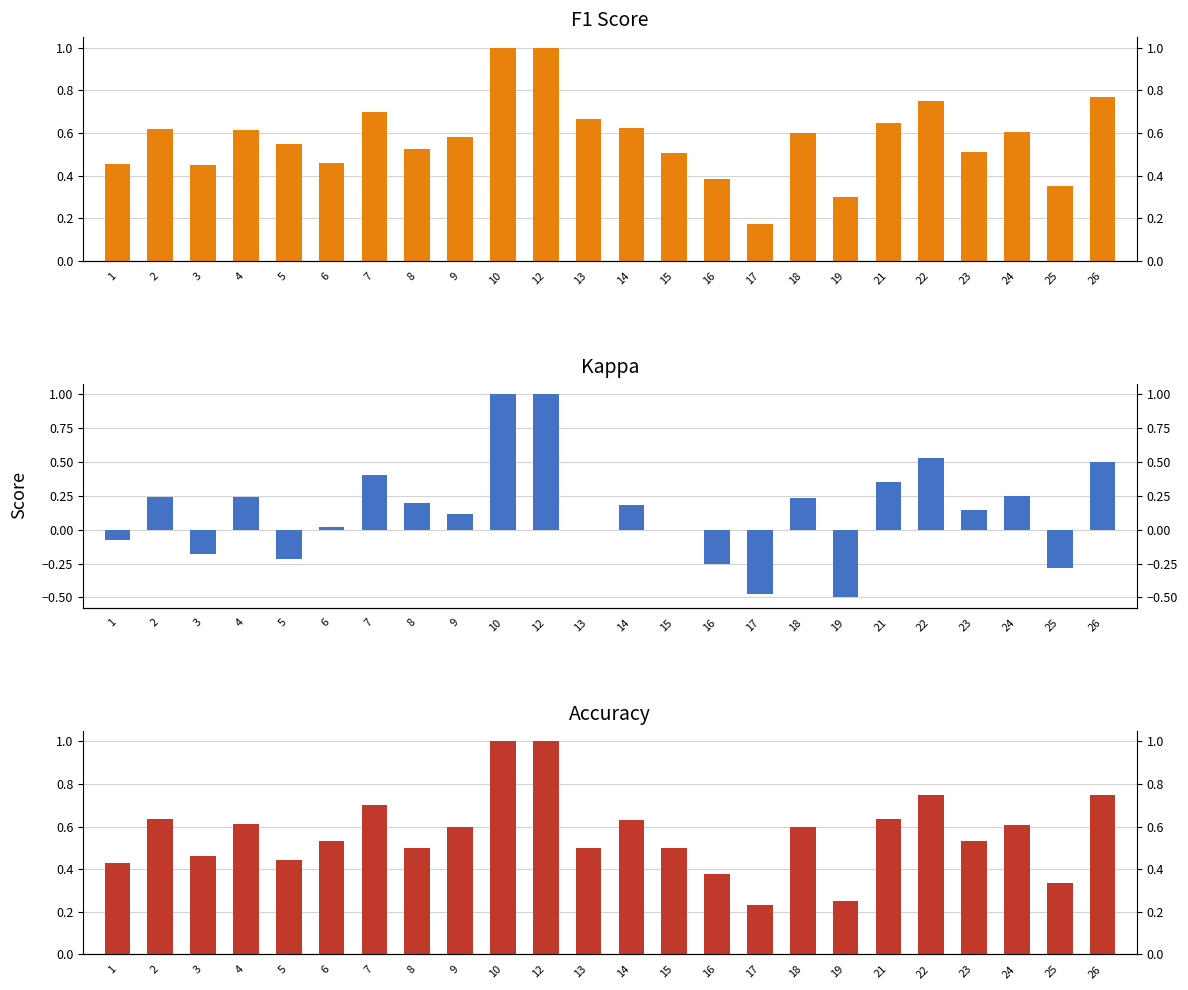

How many data points does each series have?

24